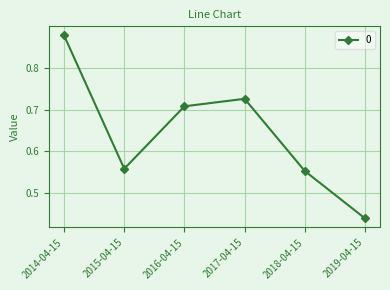

Where is the data nearest to the value 0?

2019-04-15